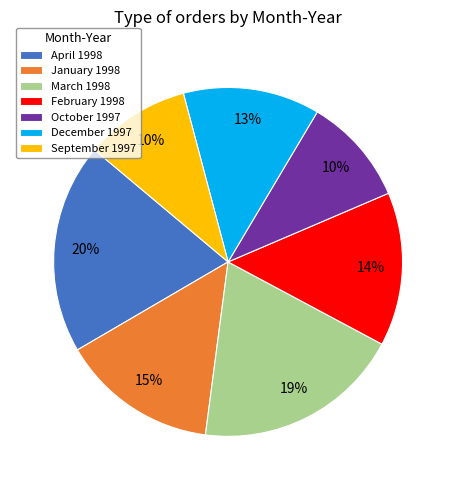

To the nearest percent, what is the combined percentage of September 1997 and March 1998?

29%